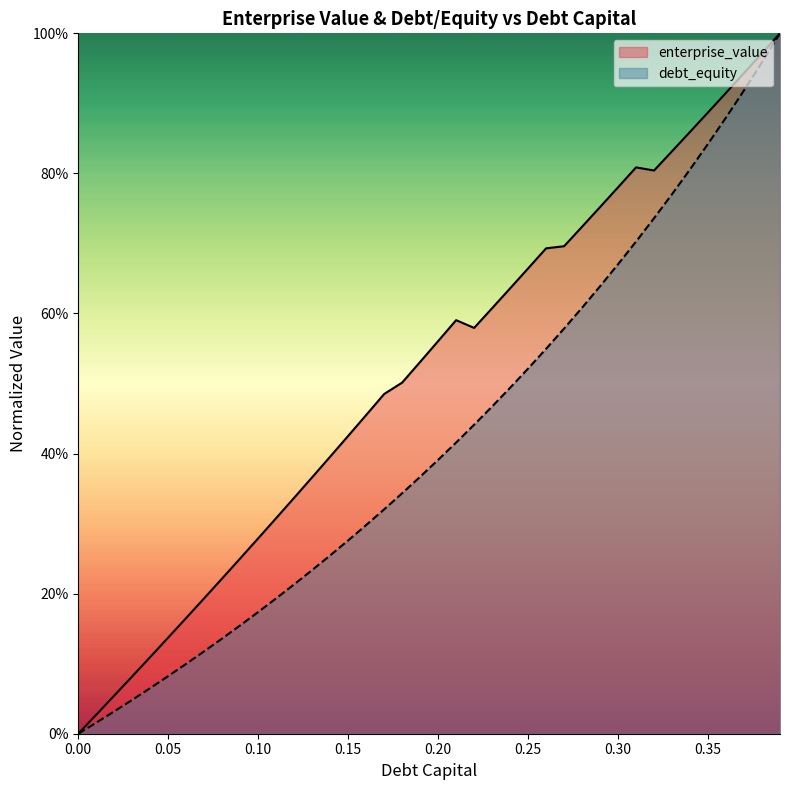

What is the label of the 14th point from the right?

0.26